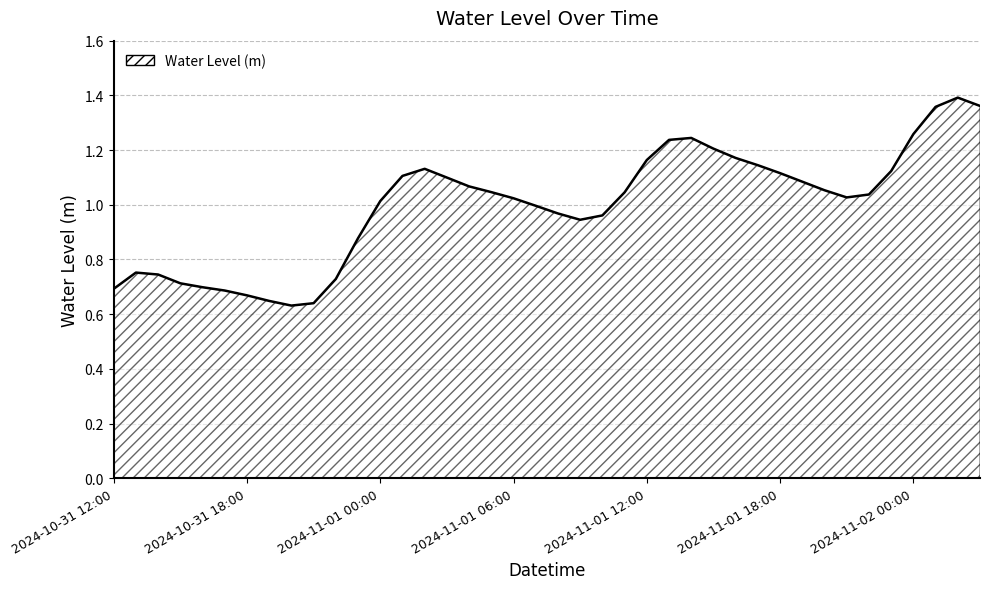

Does the chart have visible grid lines?

Yes